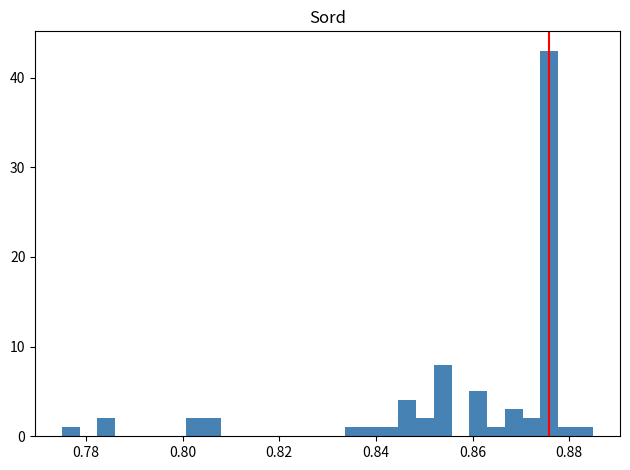

Read against the x-axis, roughly where is the centre of the tallest bar?

0.876